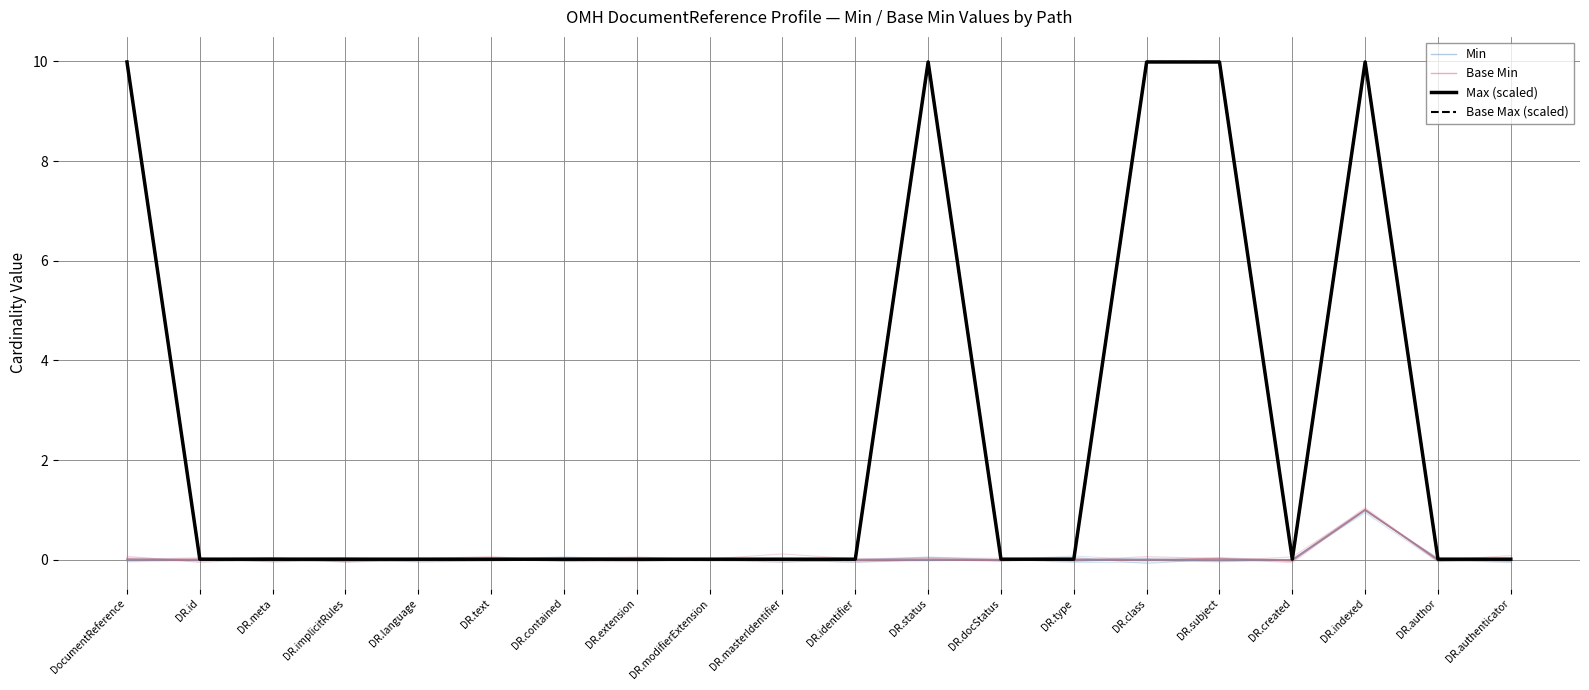

Rank the series by their maximum value, from lowest to highest.

Min, Base Min, Max (scaled), Base Max (scaled)